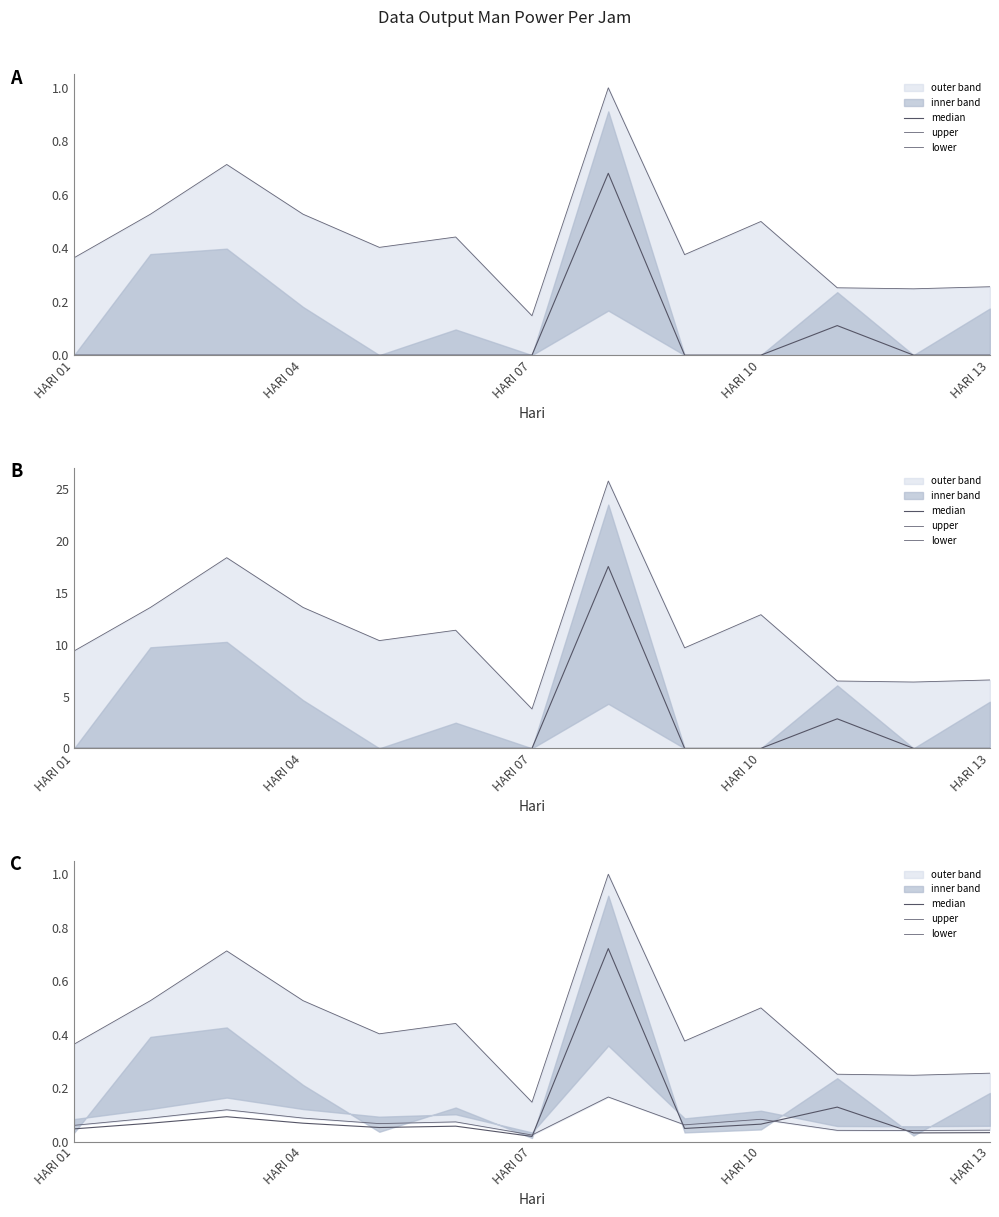

Which series has the widest spread of values?

upper